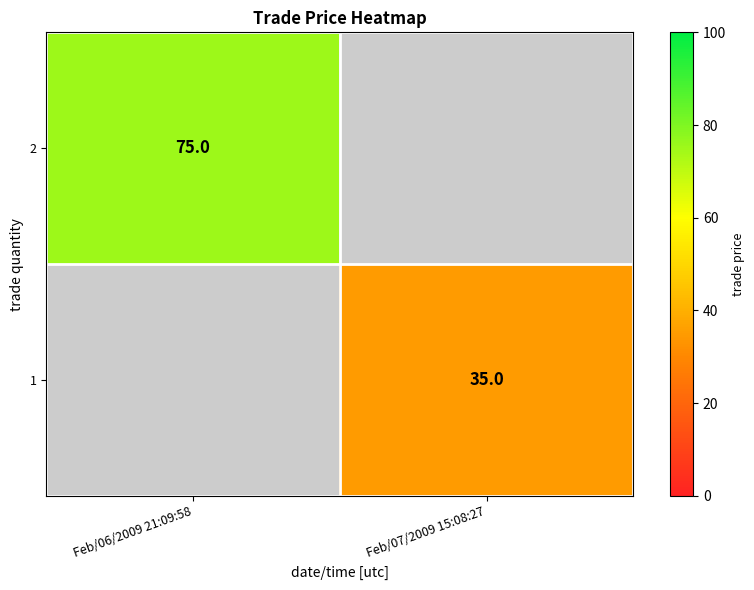

True or false: 1 has a value of 35 at Feb/07/2009 15:08:27.

True